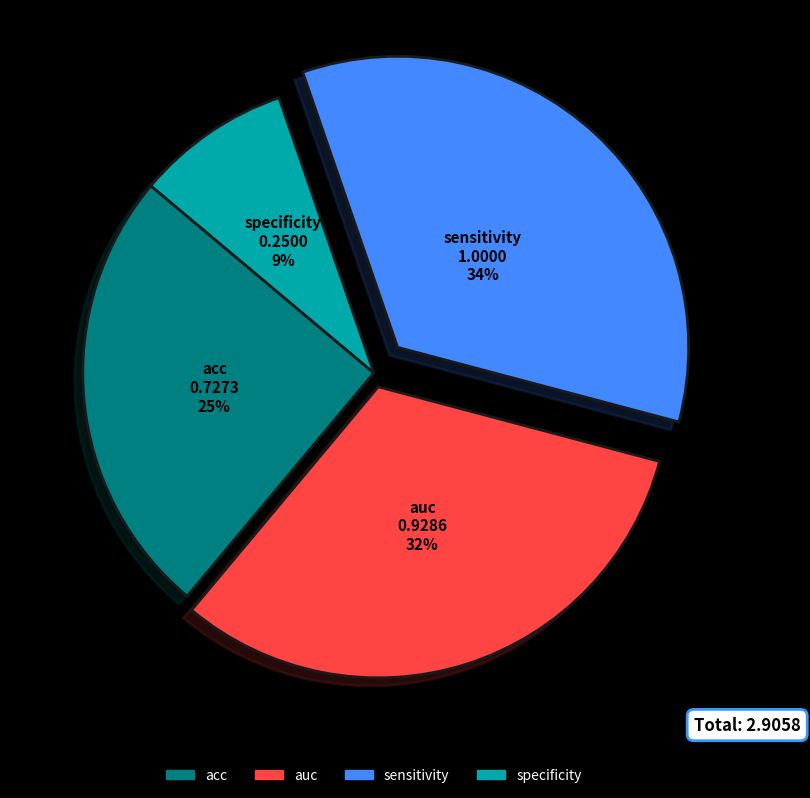

What percentage is the acc slice, to the nearest percent?

25%